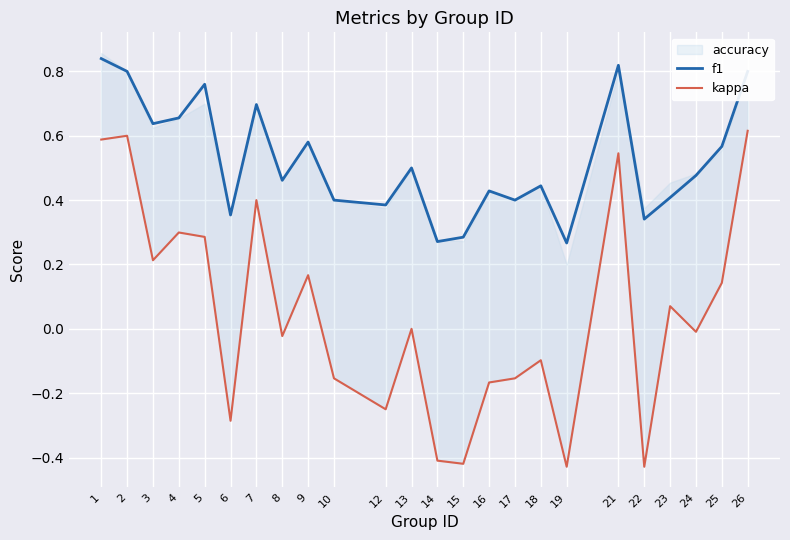

What is the approximate value of kappa at 1?

0.6